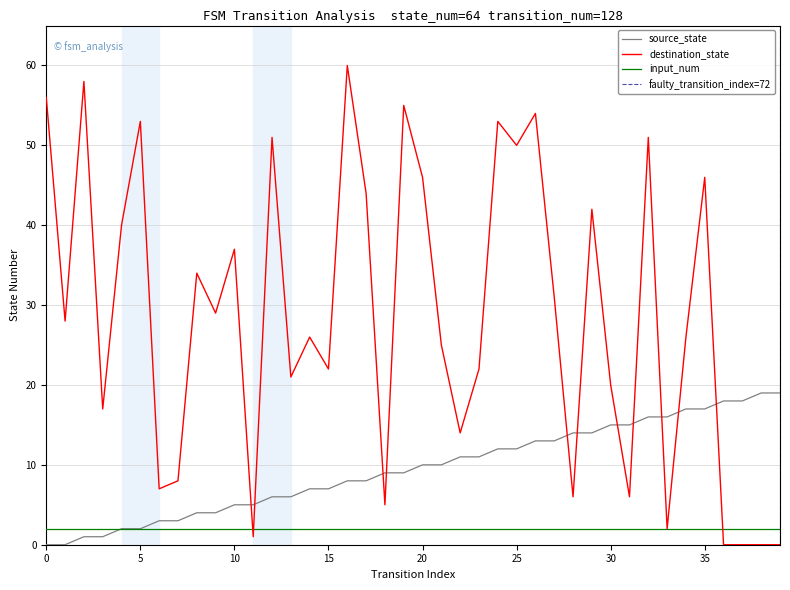

True or false: destination_state has a value of 4 at 31.

False